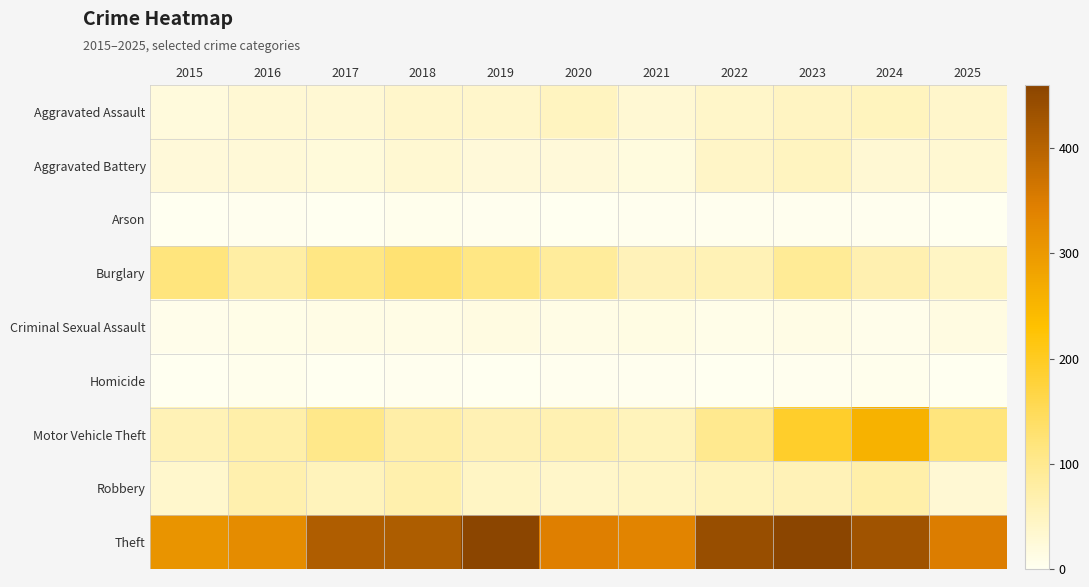

Rank the series by their maximum value, from highest to lowest.

Theft, Motor Vehicle Theft, Burglary, Robbery, Aggravated Assault, Aggravated Battery, Criminal Sexual Assault, Arson, Homicide